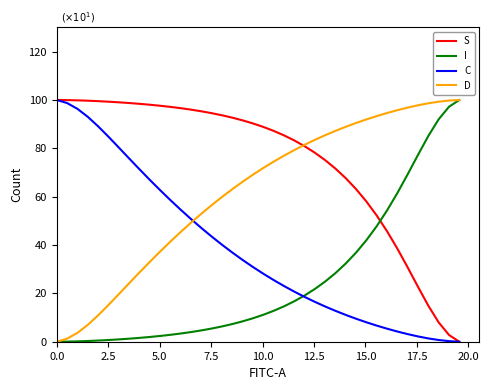

Rank the series by their average value, from lowest to highest.

I, C, D, S